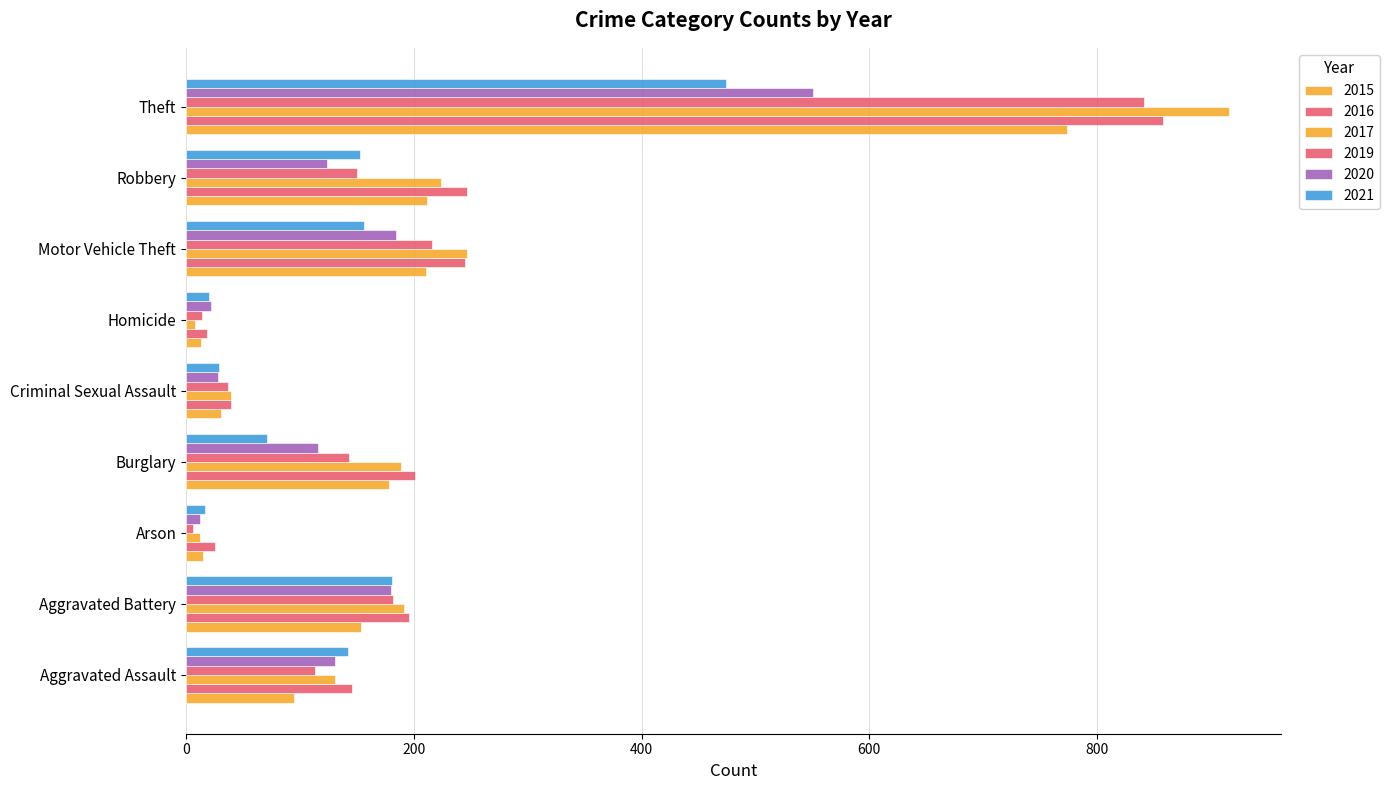

What is the value of the 2016 bar at the 6th from the left?

18